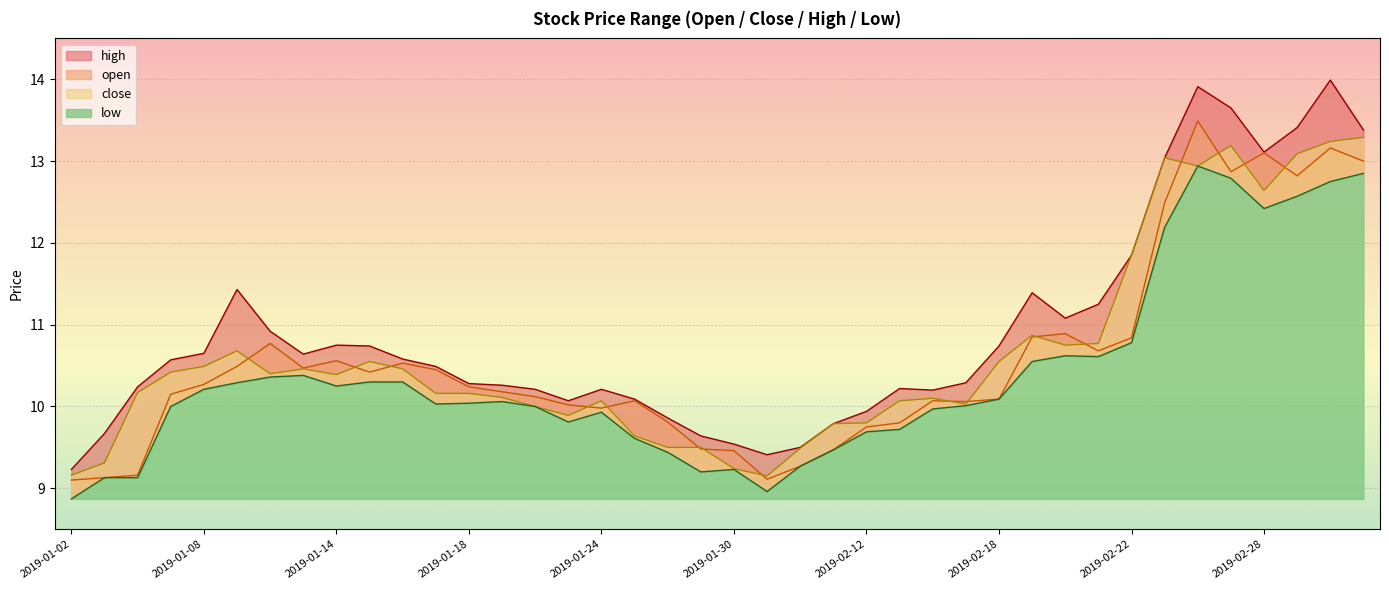

What is the greatest value displayed?

14.0